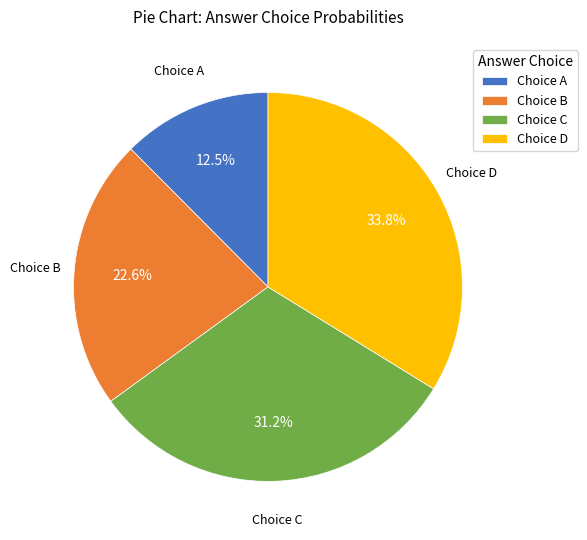

Rank the categories by value from lowest to highest.

Choice A, Choice B, Choice C, Choice D